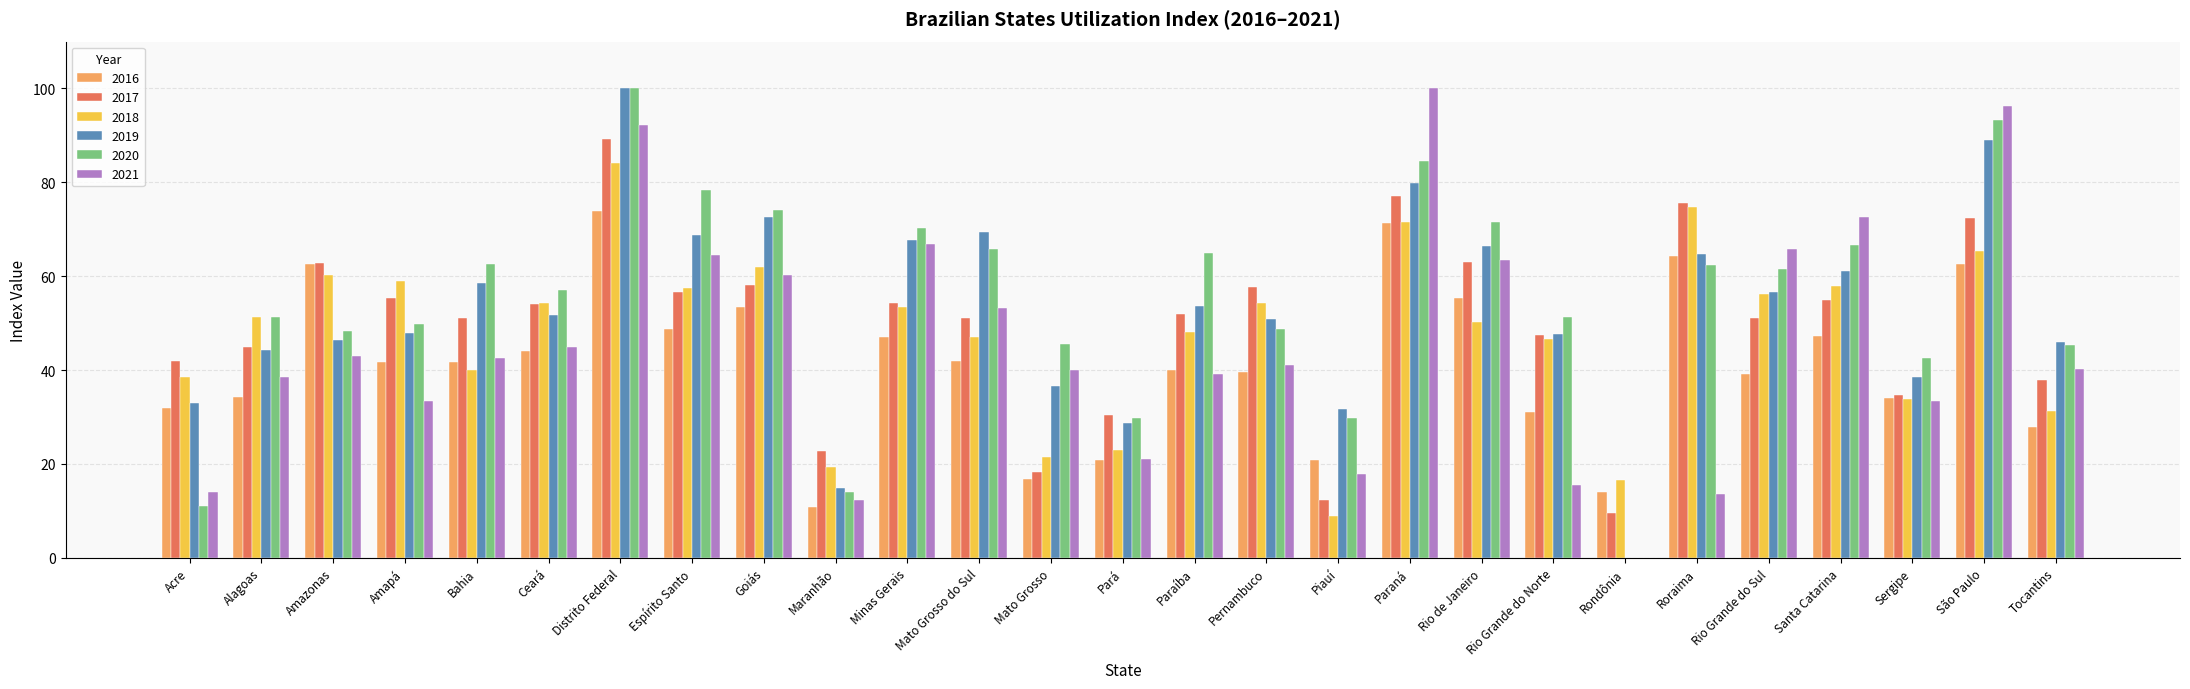

At which label does 2021 reach its peak?

Paraná